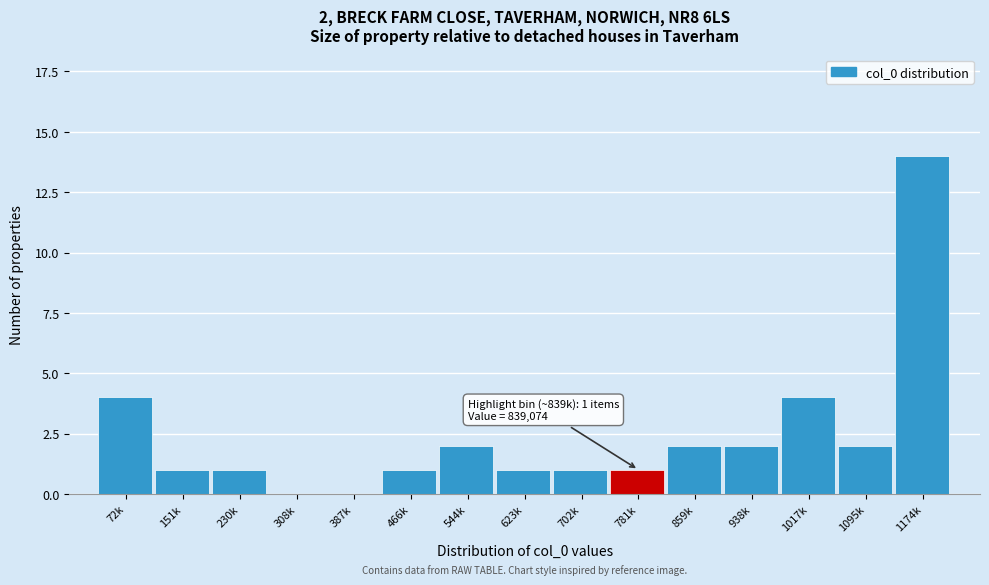

Reading left to right, what are all the values shown in this chart?

72k=4	151k=1	230k=1	308k=0	387k=0	466k=1	544k=2	623k=1	702k=1	781k=1	859k=2	938k=2	1017k=4	1095k=2	1174k=14